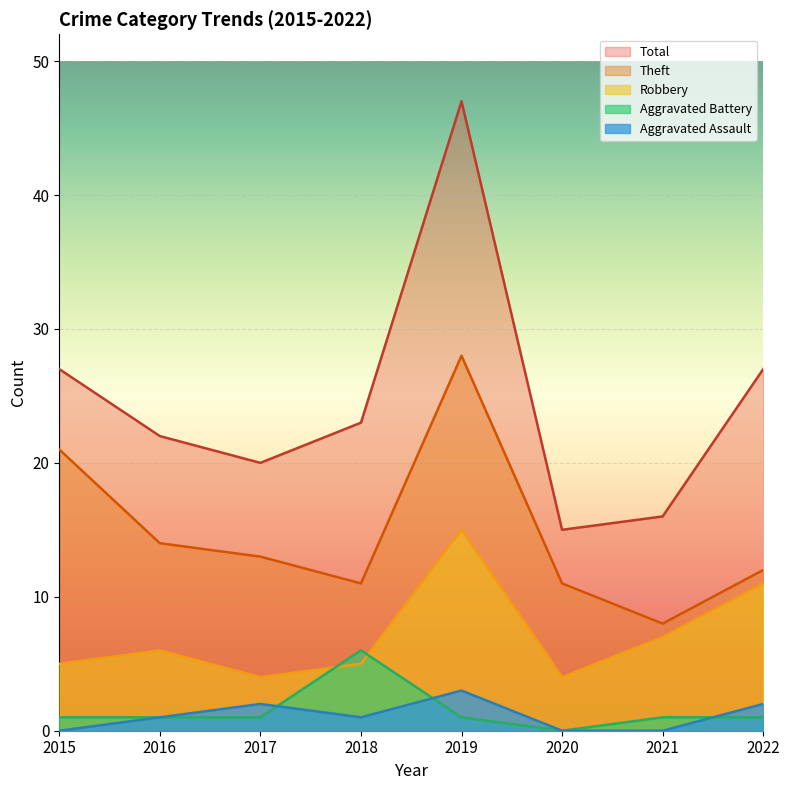

What is the maximum value for Theft?

28